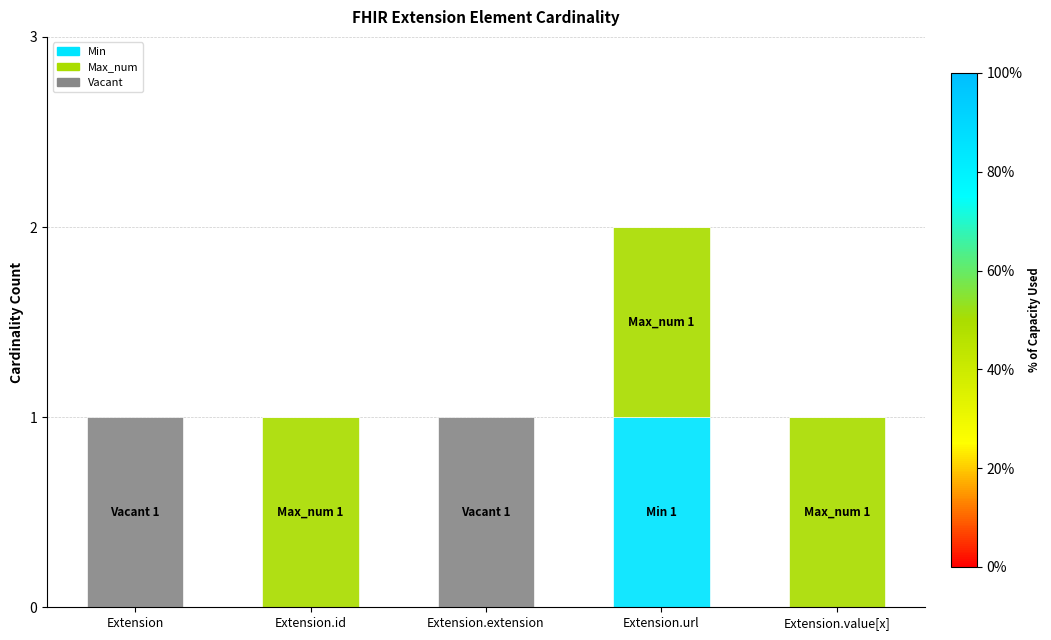

At which category is the sum across all series the highest?

Extension.url